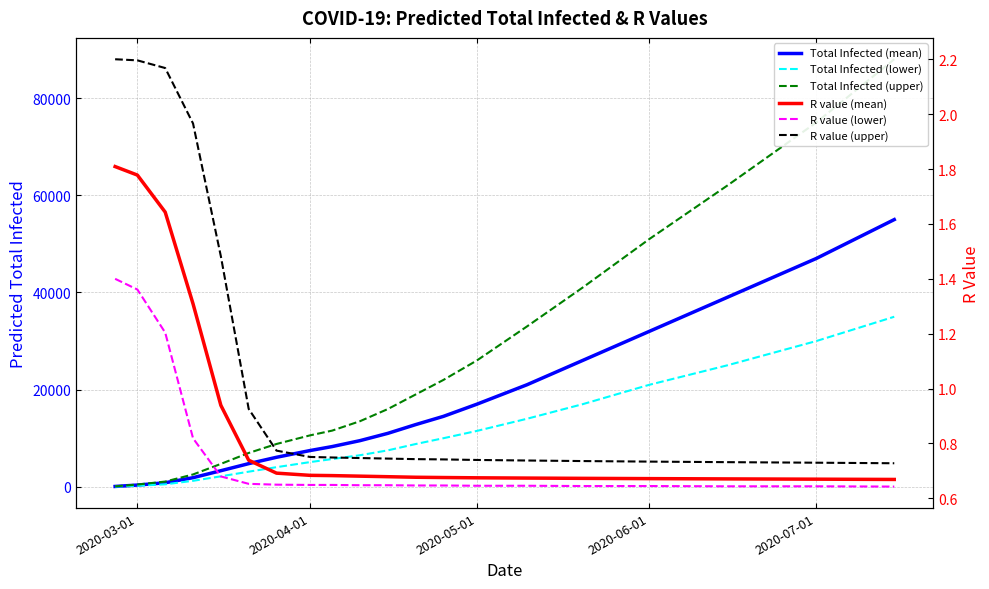

True or false: Total Infected (upper) has a value of 55.4 at 2020-03-01.

False